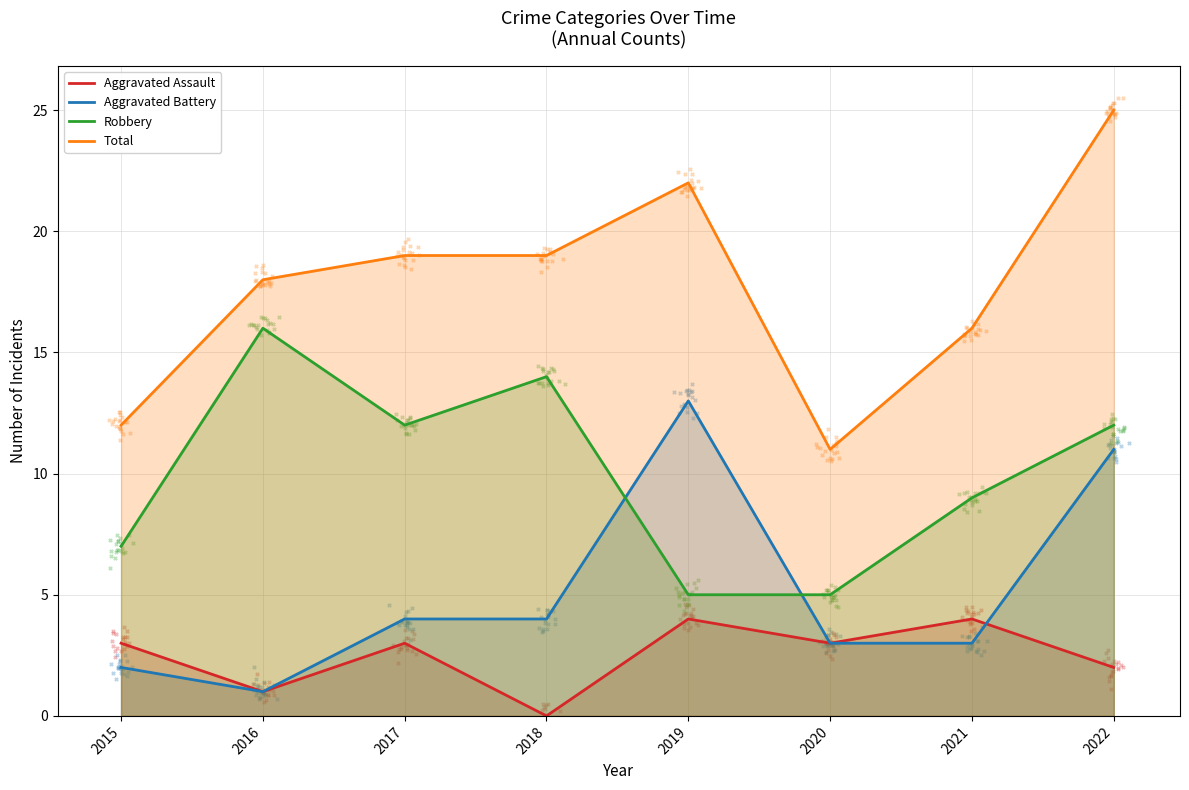

What is the total value across all series at 2018?

37